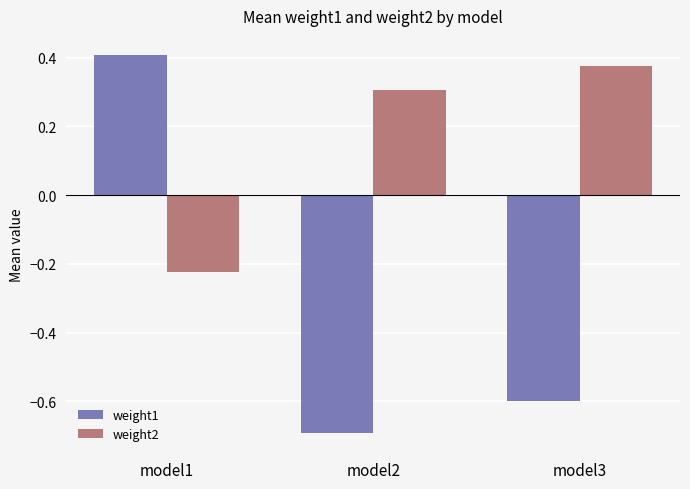

Which series has the largest range (max minus min)?

weight1